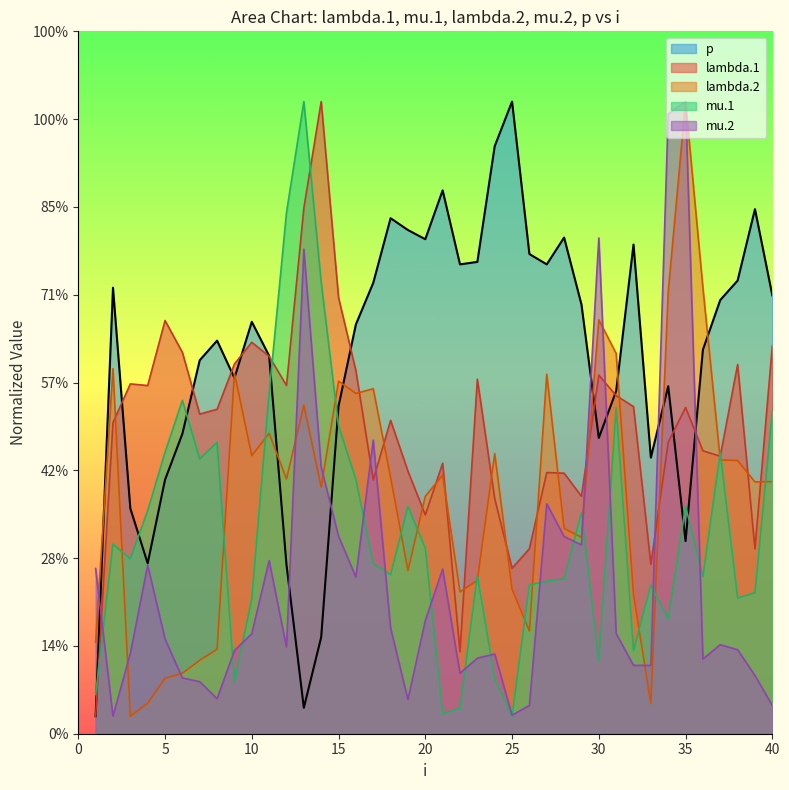

Reading left to right, extract all data points from this chart.

lambda.1: 1=0.2	2=3.5	3=4.0	4=4.0	5=4.7	6=4.3	7=3.6	8=3.7	9=4.2	10=4.5	11=4.3	12=4.0	13=6.0	14=7.2	15=5.0	16=4.1	17=2.9	18=3.6	19=3.0	20=2.5	21=3.1	22=0.9	23=4.0	24=2.7	25=1.9	26=2.1	27=3.0	28=3.0	29=2.7	30=4.1	31=3.9	32=3.7	33=1.9	34=3.3	35=3.7	36=3.2	37=3.2	38=4.2	39=2.1	40=4.4
mu.1: 1=0.4	2=2.2	3=2.0	4=2.5	5=3.2	6=3.8	7=3.1	8=3.3	9=0.6	10=1.5	11=3.9	12=5.9	13=7.2	14=5.1	15=3.5	16=2.9	17=1.9	18=1.8	19=2.6	20=2.1	21=0.2	22=0.3	23=1.8	24=0.6	25=0.2	26=1.7	27=1.7	28=1.8	29=2.5	30=0.8	31=3.7	32=0.9	33=1.7	34=1.3	35=2.6	36=1.8	37=3.2	38=1.5	39=1.6	40=3.7
lambda.2: 1=1.0	2=4.2	3=0.2	4=0.3	5=0.6	6=0.7	7=0.8	8=1.0	9=4.1	10=3.2	11=3.4	12=2.9	13=3.7	14=2.8	15=4.0	16=3.9	17=3.9	18=2.9	19=1.9	20=2.7	21=2.9	22=1.6	23=1.7	24=3.2	25=1.6	26=1.2	27=4.1	28=2.3	29=2.2	30=4.7	31=4.3	32=1.6	33=0.3	34=5.0	35=7.2	36=5.1	37=3.1	38=3.1	39=2.9	40=2.9
mu.2: 1=1.9	2=0.2	3=0.9	4=1.9	5=1.1	6=0.6	7=0.6	8=0.4	9=0.9	10=1.1	11=2.0	12=1.0	13=5.5	14=3.0	15=2.2	16=1.8	17=3.3	18=1.2	19=0.4	20=1.3	21=1.9	22=0.7	23=0.9	24=0.9	25=0.2	26=0.3	27=2.6	28=2.2	29=2.2	30=5.6	31=1.1	32=0.8	33=0.8	34=7.1	35=7.2	36=0.9	37=1.0	38=1.0	39=0.7	40=0.3
p: 1=0.2	2=5.1	3=2.6	4=1.9	5=2.9	6=3.4	7=4.3	8=4.5	9=4.1	10=4.7	11=4.3	12=1.9	13=0.3	14=1.1	15=3.7	16=4.7	17=5.1	18=5.9	19=5.7	20=5.6	21=6.2	22=5.3	23=5.4	24=6.7	25=7.2	26=5.5	27=5.3	28=5.7	29=4.9	30=3.4	31=3.9	32=5.6	33=3.1	34=4.0	35=2.2	36=4.4	37=4.9	38=5.2	39=6.0	40=5.0